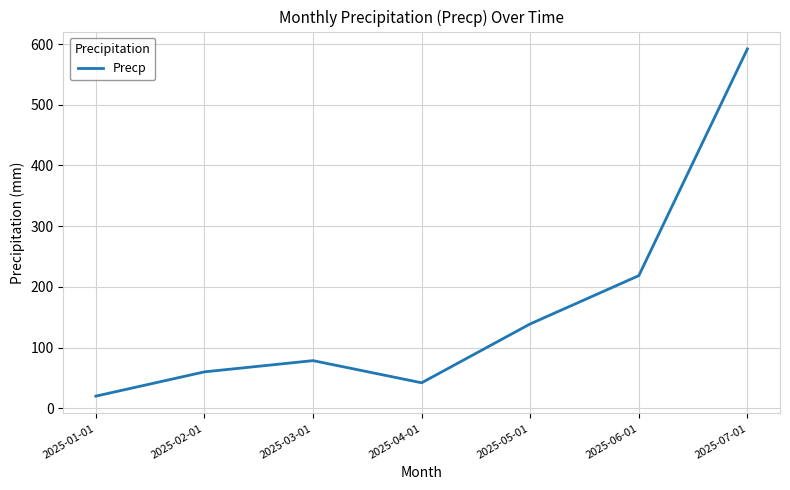

What is the sum of the values at 2025-04-01 and 2025-02-01?

102.0